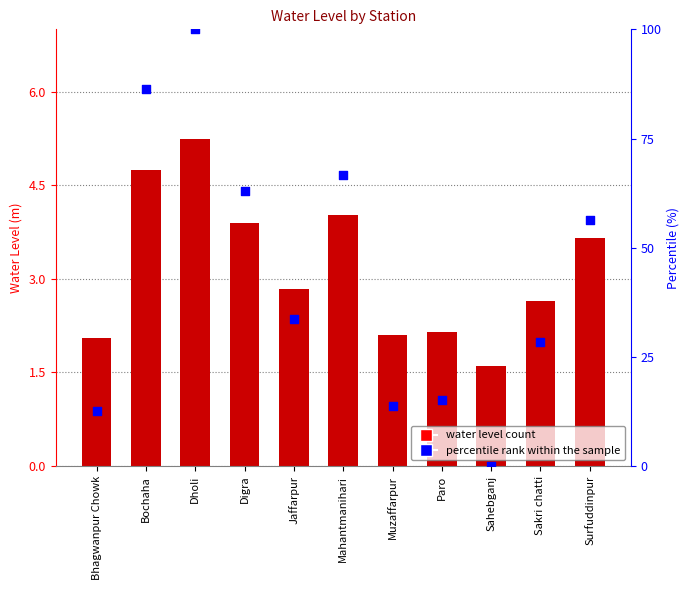

At which category is the sum across all series the highest?

Dholi